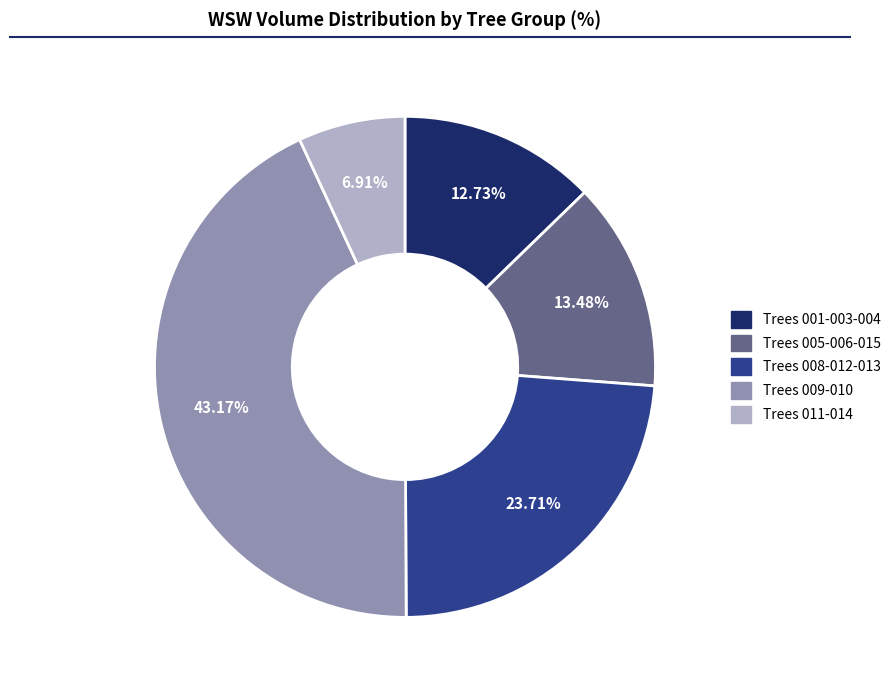

To the nearest percent, what is the difference between the largest and smallest slice percentages?

36%